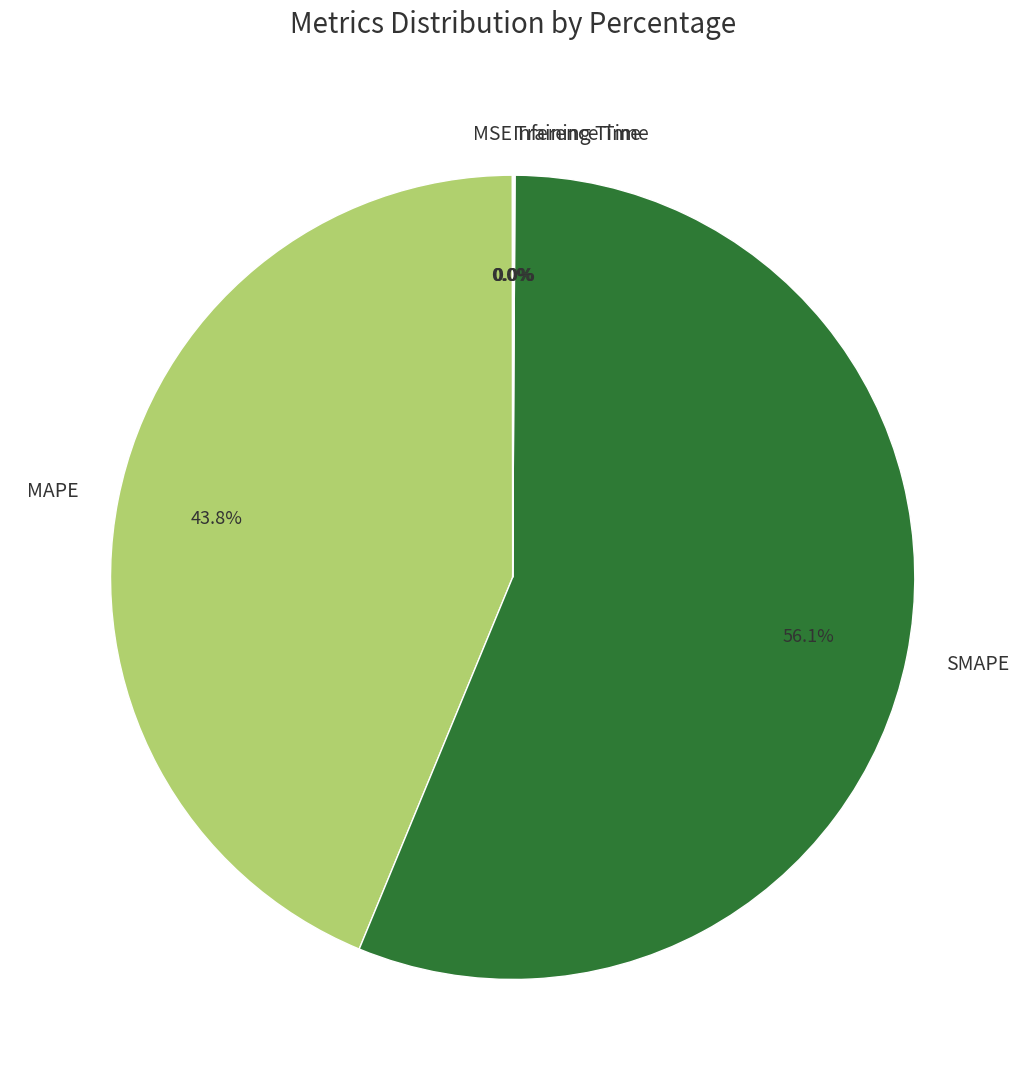

To the nearest percent, what is the difference between the largest and smallest slice percentages?

56%